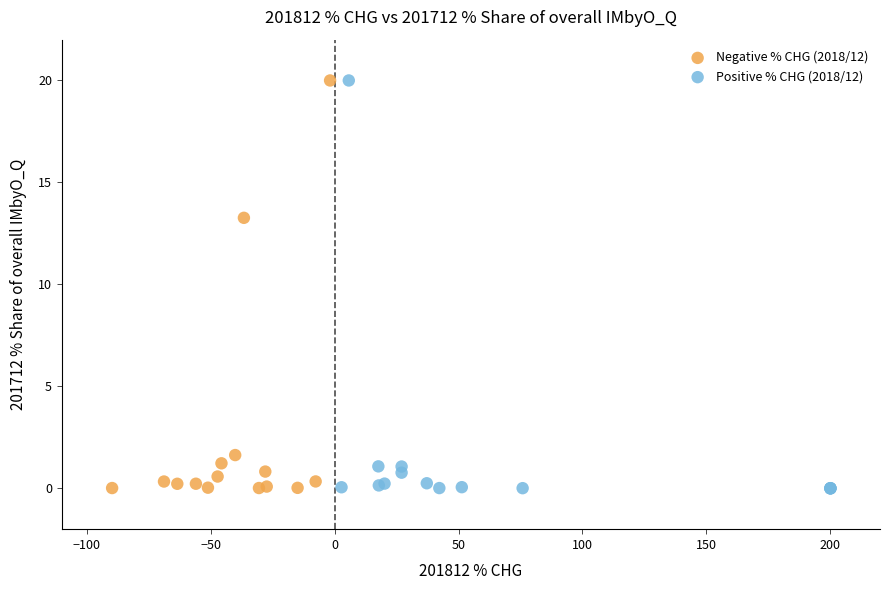

Which series has the widest spread of Y values?

Positive % CHG (2018/12)